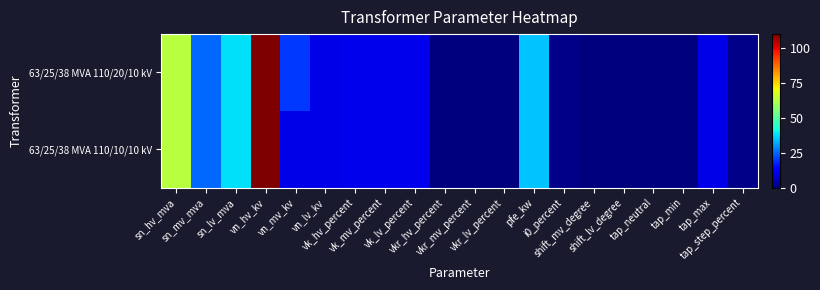

At which category does the chart reach its peak across all series?

vn_hv_kv